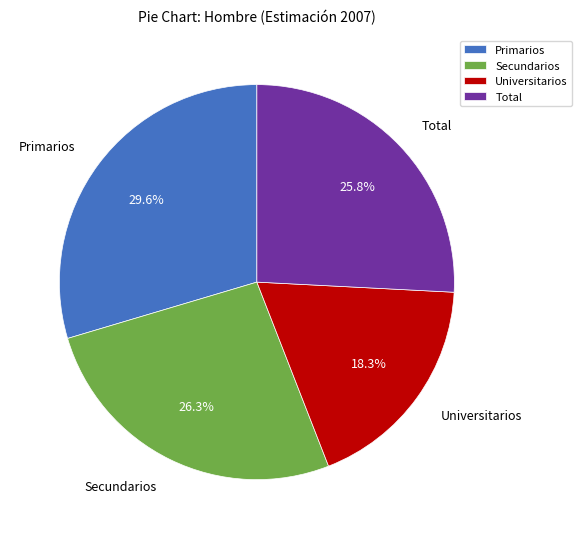

Which category has the smallest portion of the pie?

Universitarios